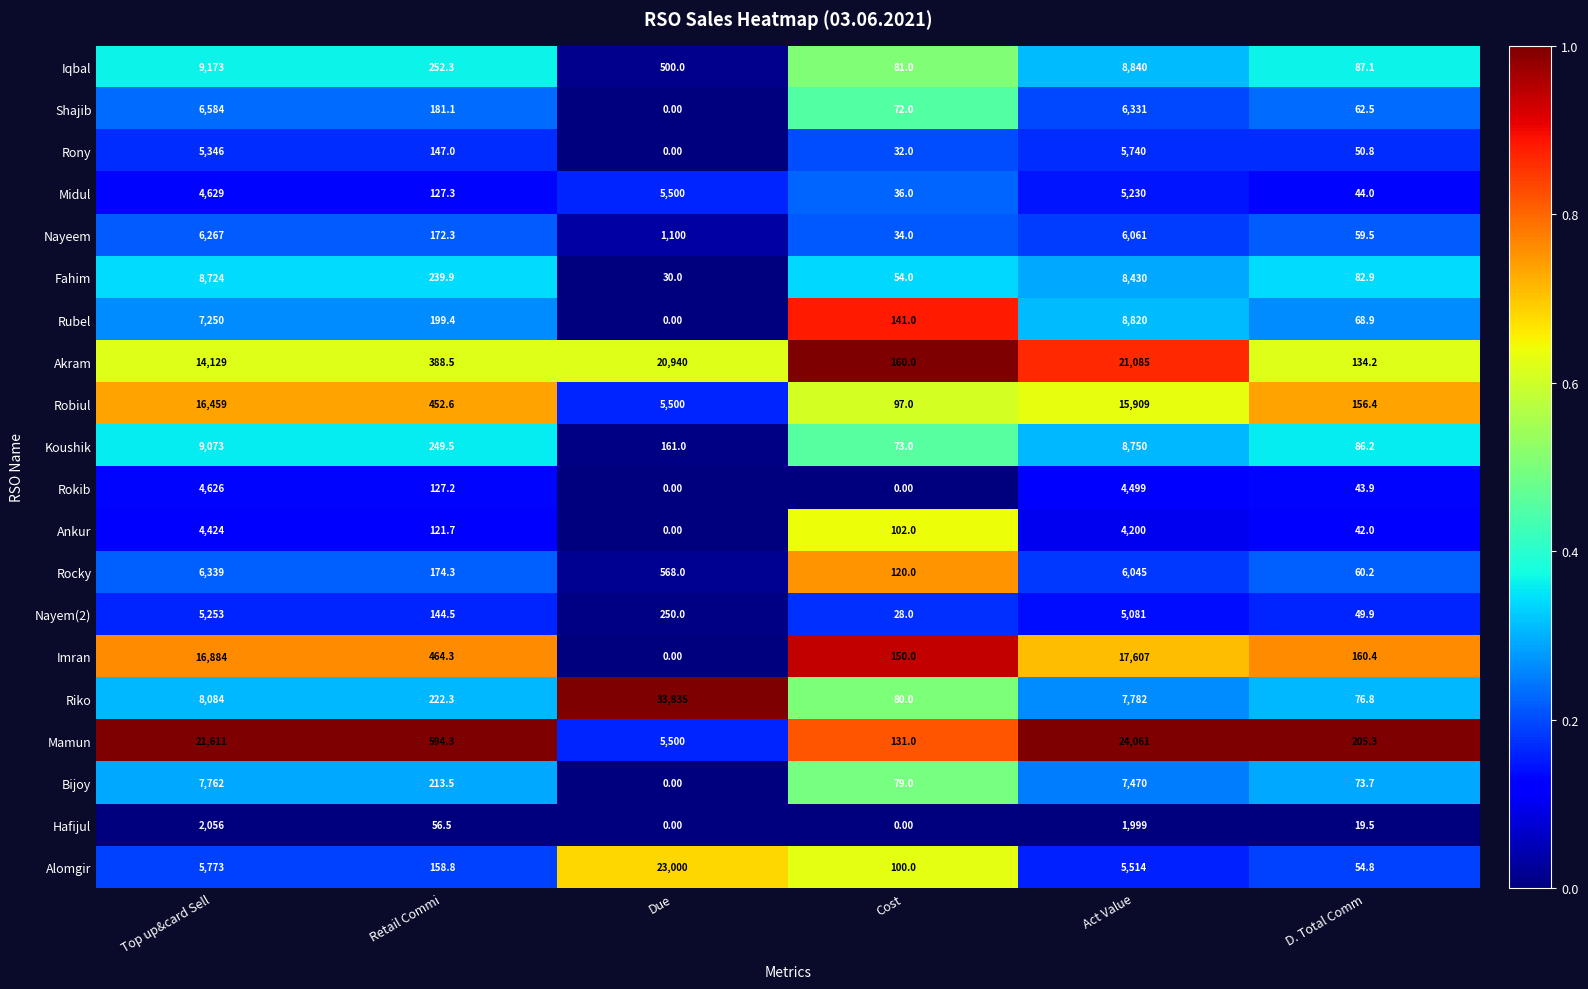

What is the difference between the second highest and minimum values in the Hafijul series?

1999.0